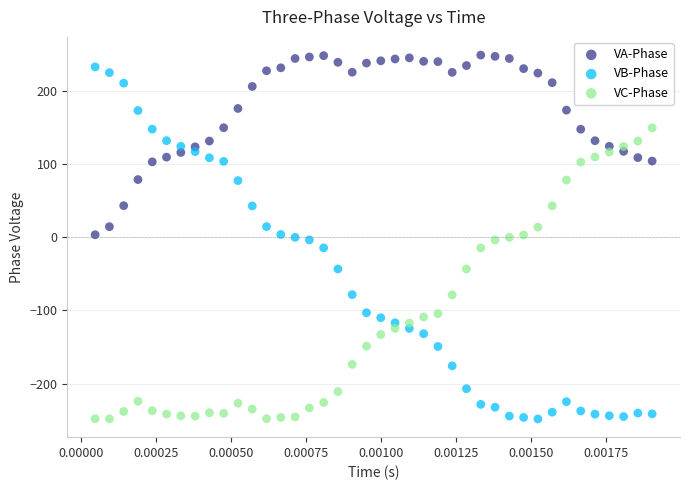

What are all the series names shown in the legend?

VA-Phase, VB-Phase, VC-Phase